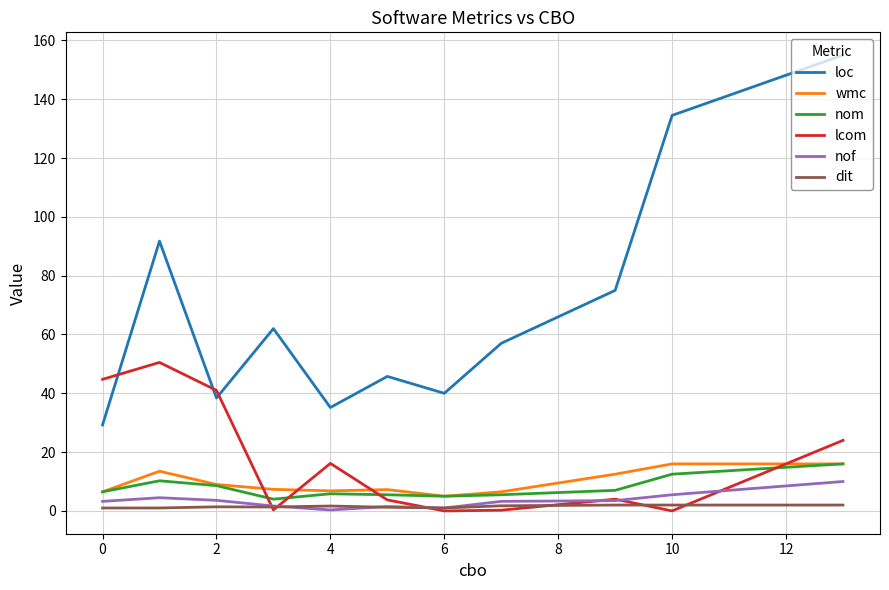

True or false: dit and loc cross at least once.

False